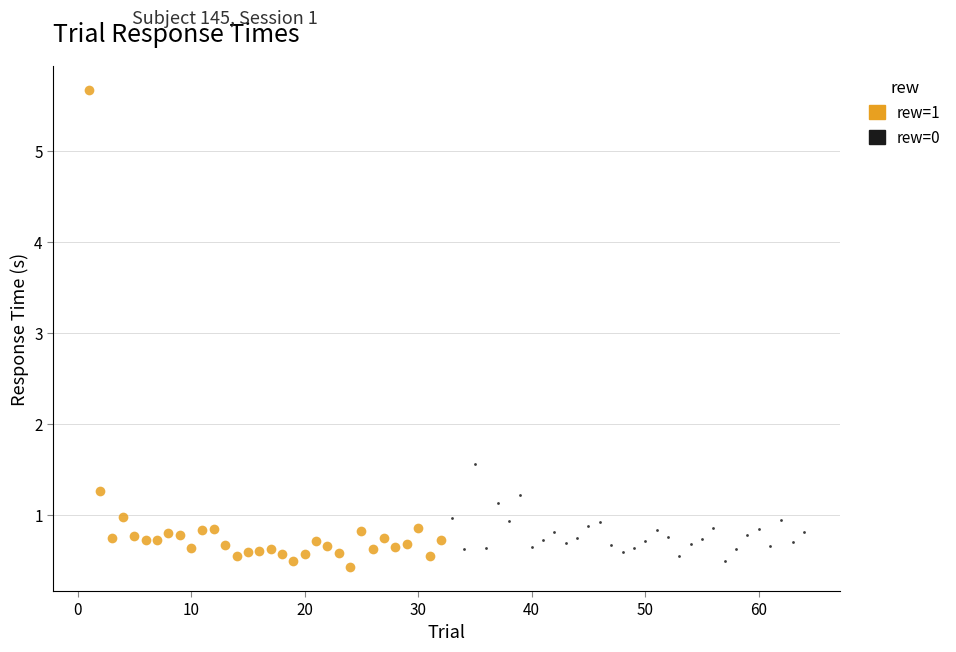

Which series contains the highest Y value?

rew=1